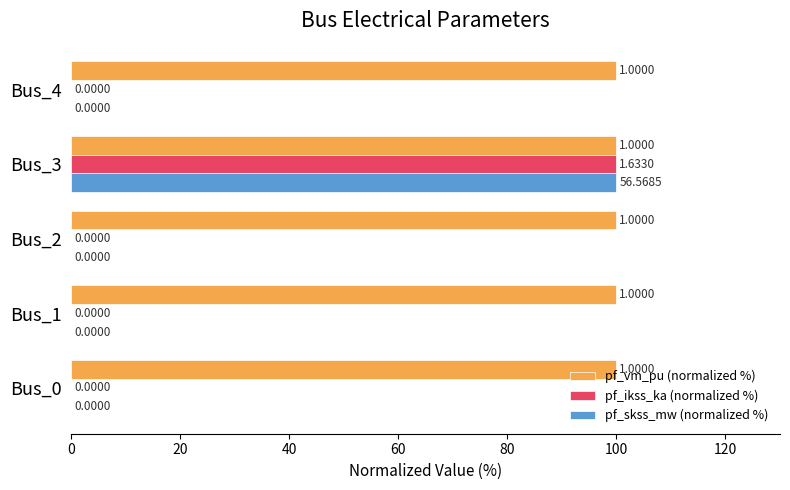

What is the total value across all series at Bus_2?

100.0